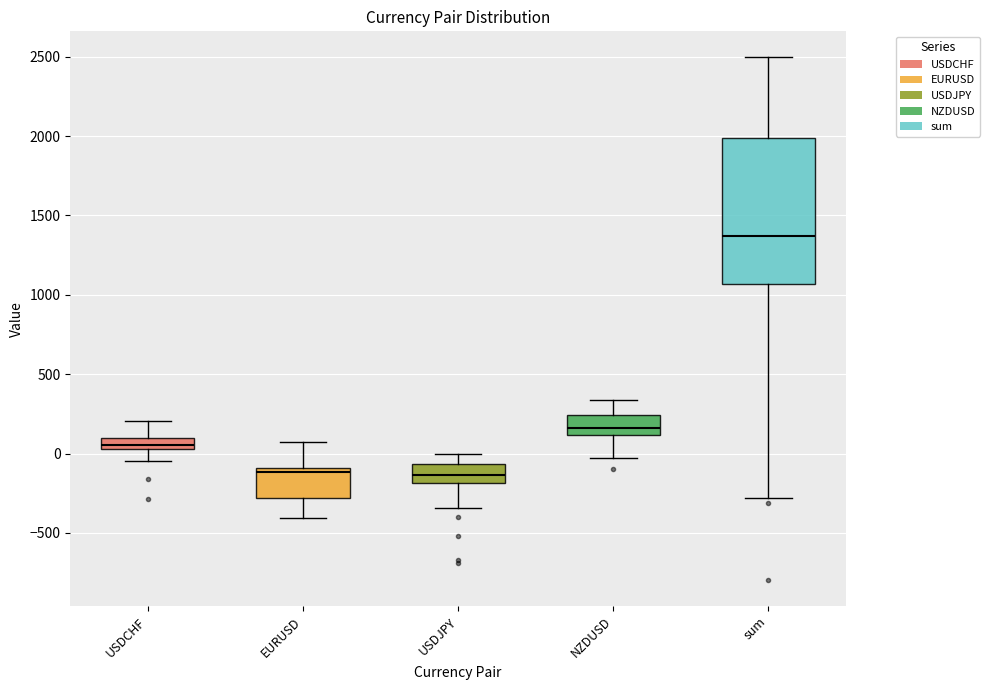

Which box's median line is the highest?

sum